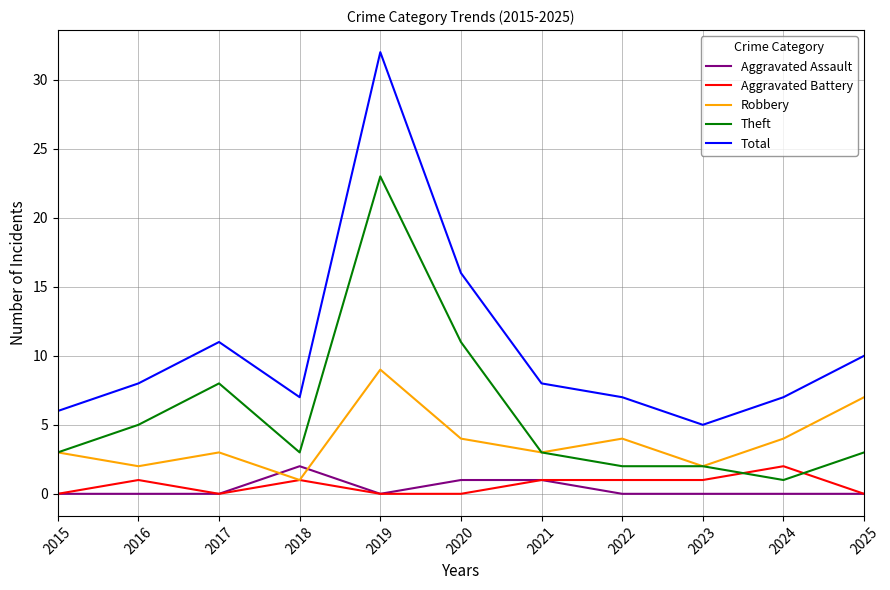

Which label corresponds to the largest value in the chart?

2019